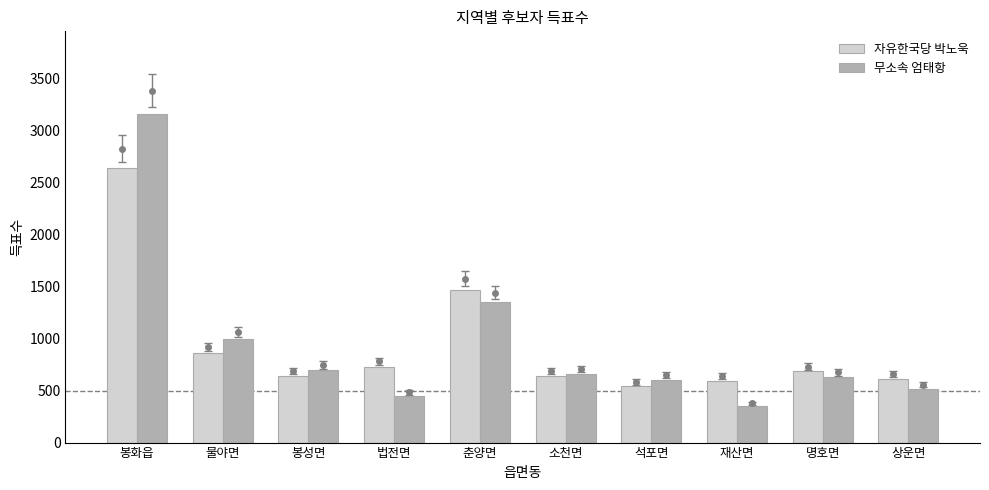

What is the average value of the 자유한국당 박노욱 series?

943